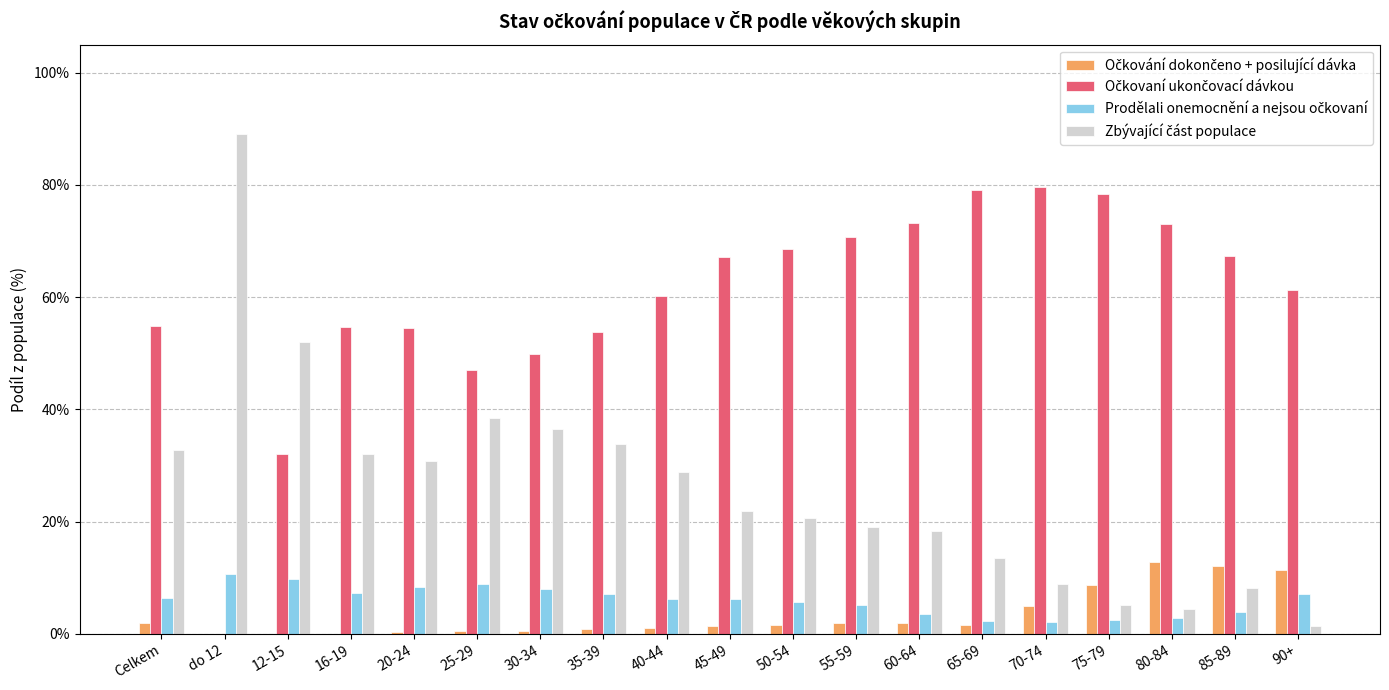

Count the number of data series in this chart.

4